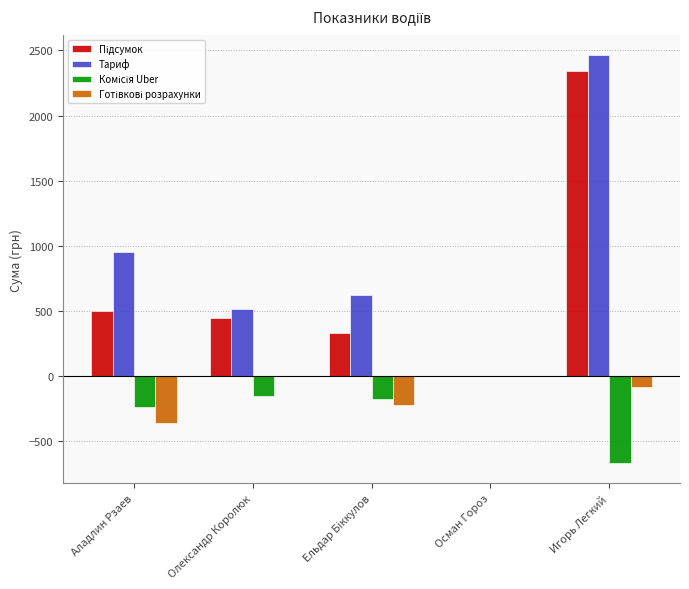

Between Осман Гороз and Игорь Легкий, which series saw the biggest shift?

Тариф